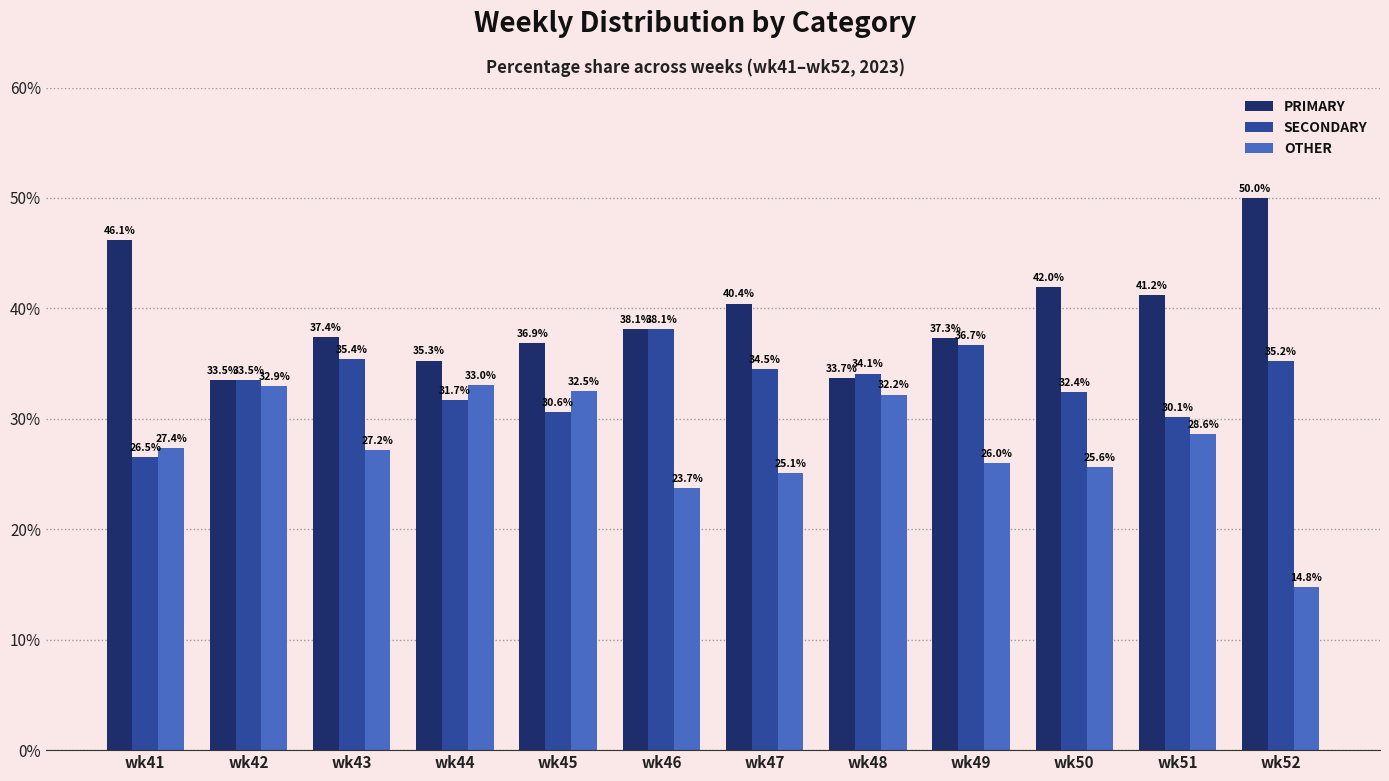

Which series changed the most between wk43 and wk47?

PRIMARY